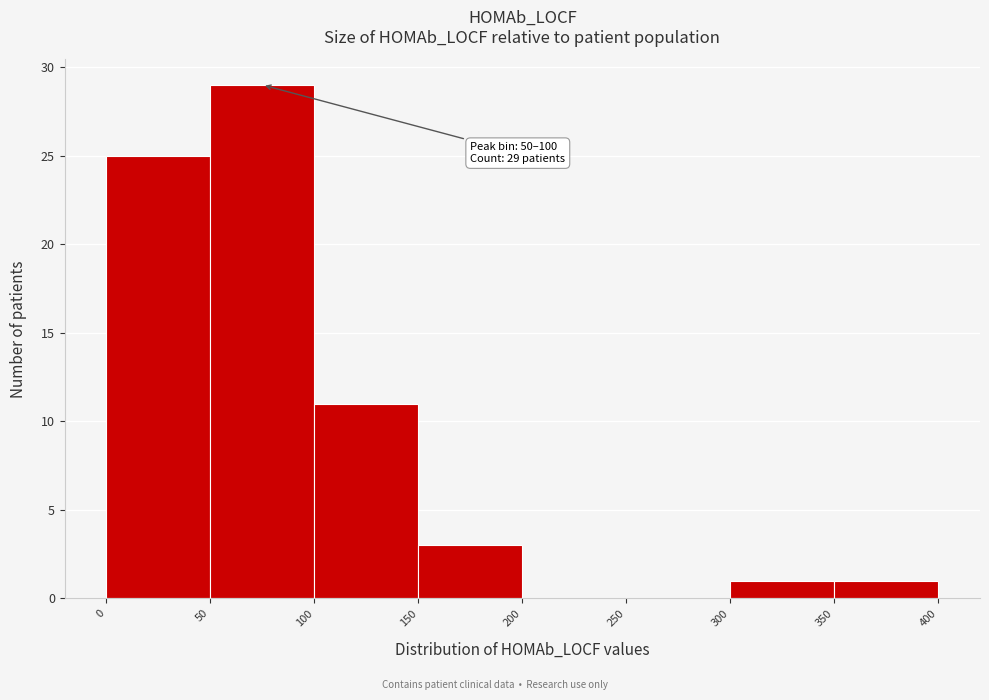

Which range on the x-axis has the tallest bar?

50 to 100